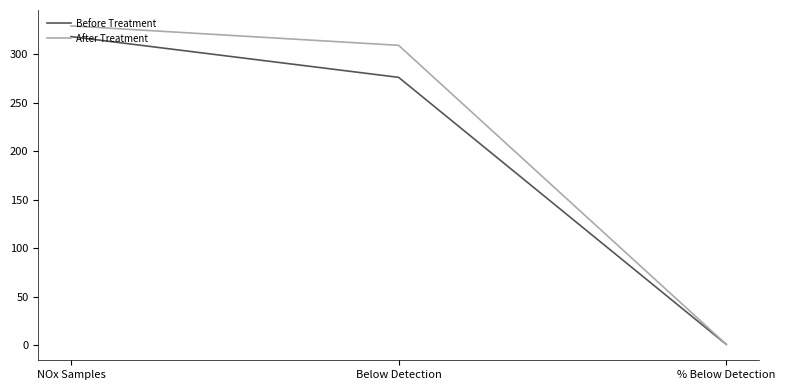

Count the number of categories in the chart.

3